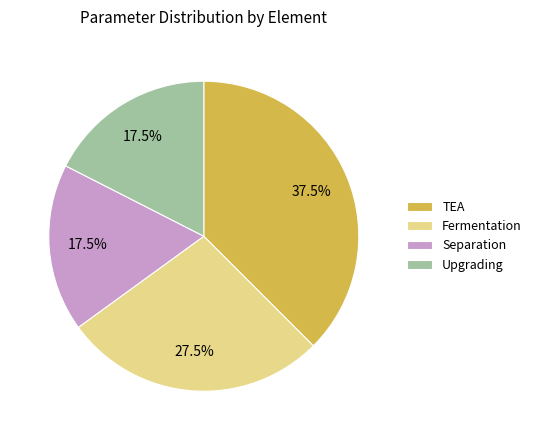

Which category has the biggest portion of the pie?

TEA